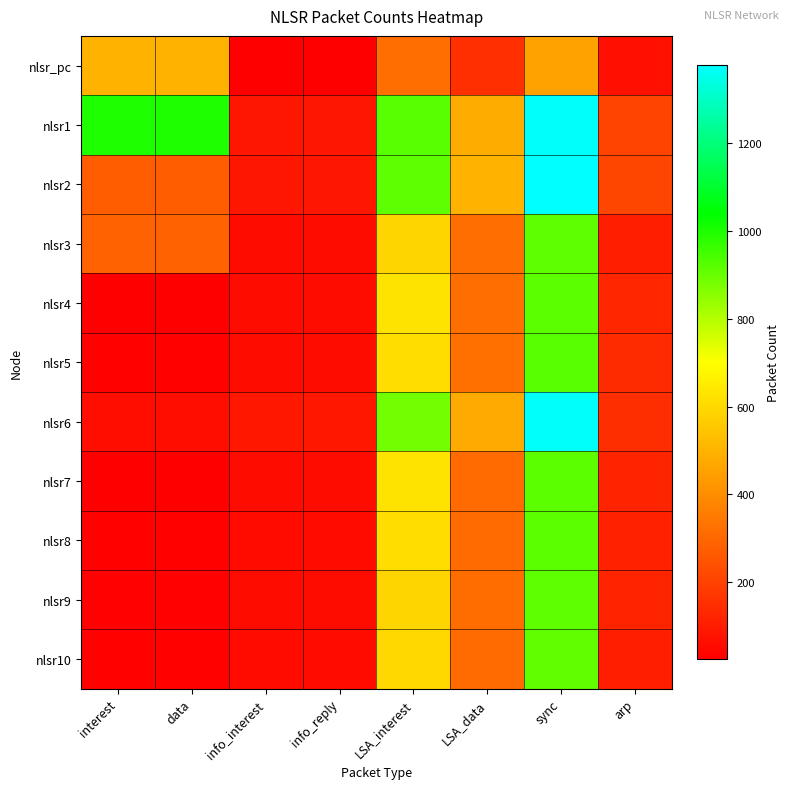

Rank the series by their maximum value, from lowest to highest.

nlsr_pc, nlsr10, nlsr3, nlsr9, nlsr4, nlsr7, nlsr8, nlsr5, nlsr1, nlsr6, nlsr2